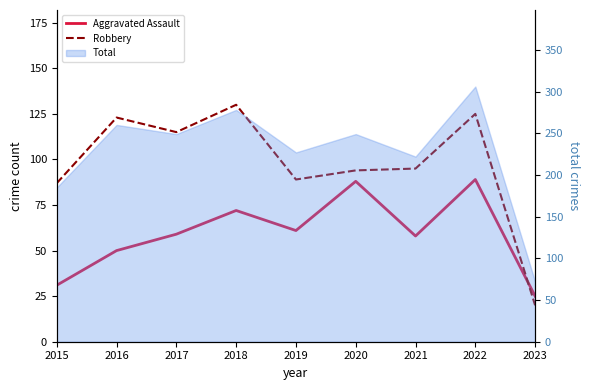

Where does the Aggravated Assault series first go above 59?

2018